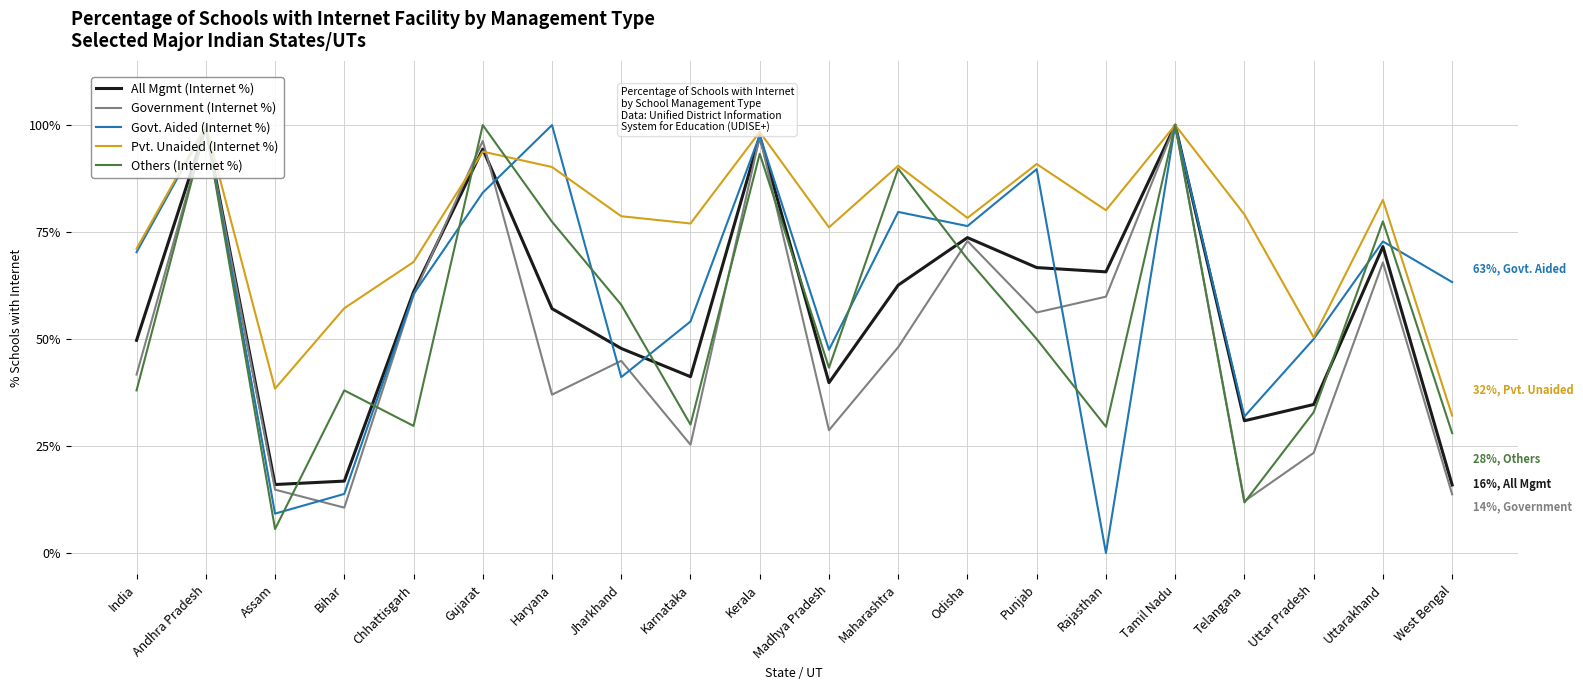

The value of Others (Internet %) at Telangana is 16.6. True or false?

False